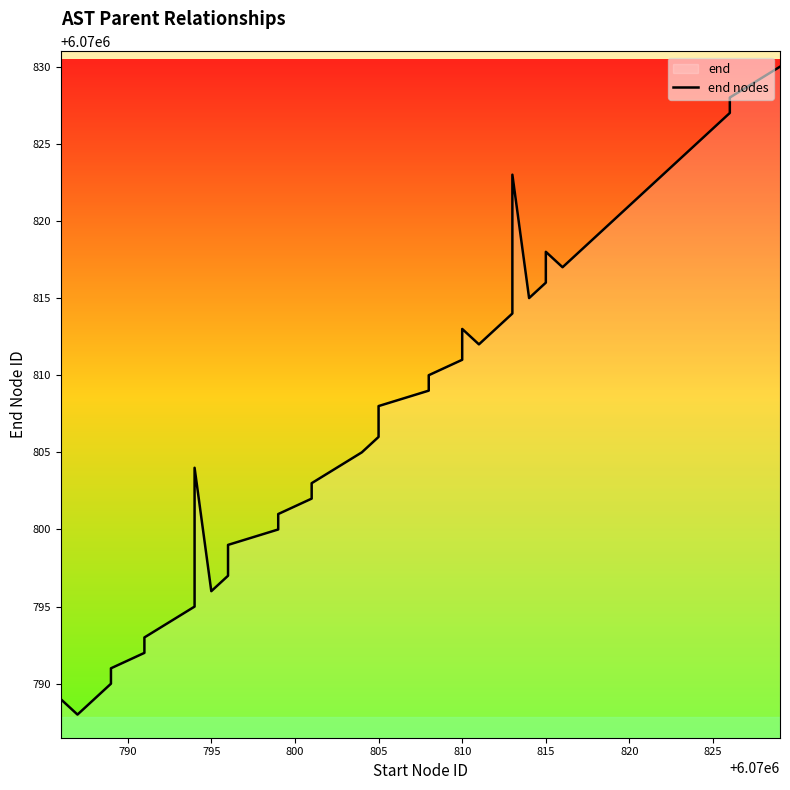

How many lines are shown in the chart?

1